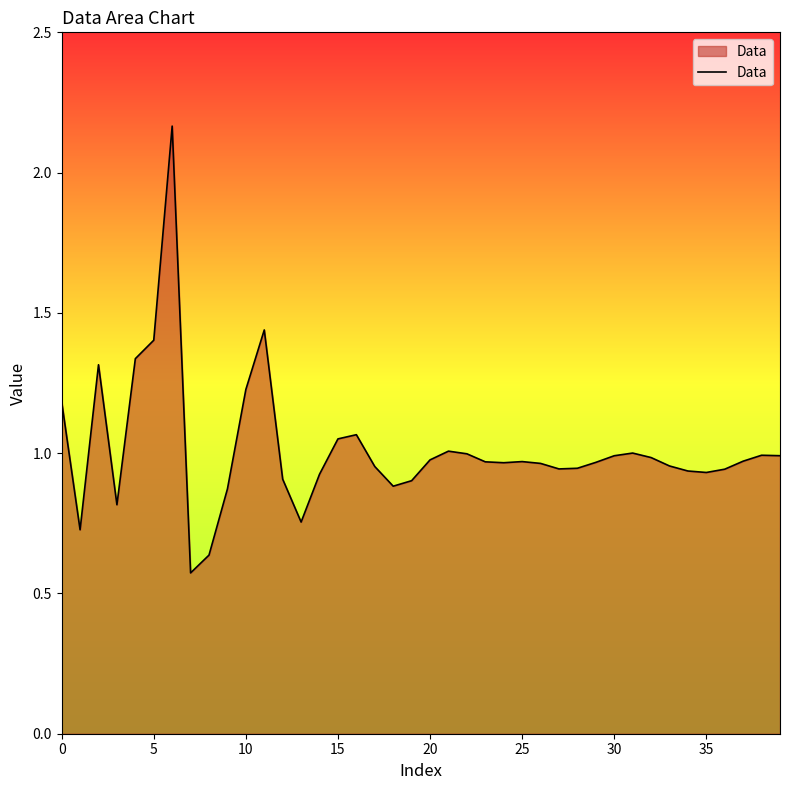

What is the difference between the maximum and minimum values?

1.6